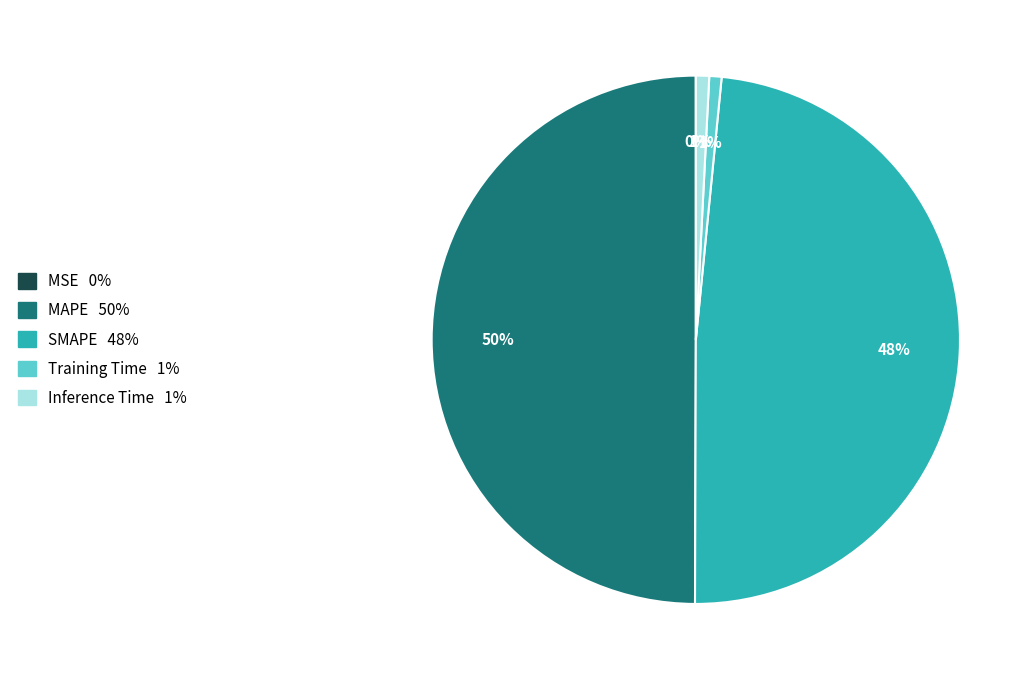

Is the sum of Training Time and Inference Time greater than half?

No